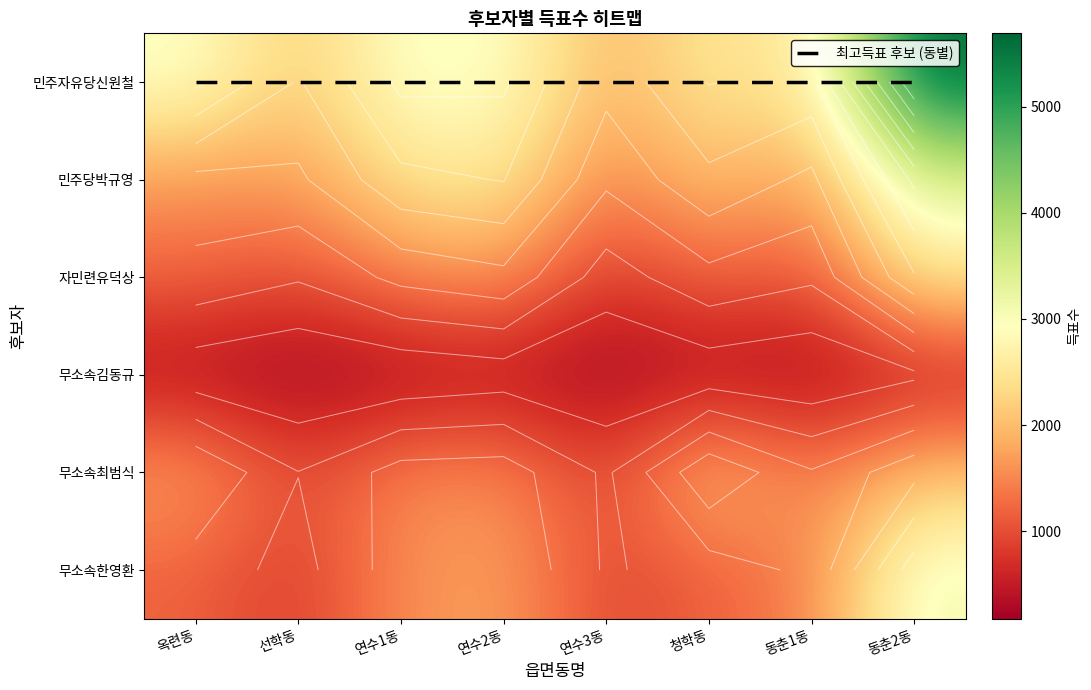

How many data points does each series have?

8